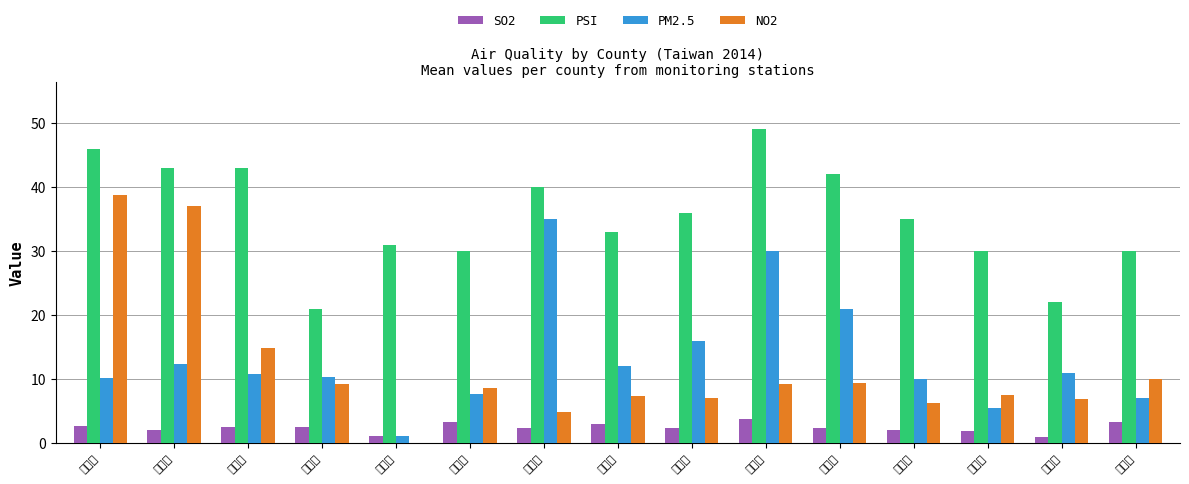

What is the sum of all SO2 values?

35.9